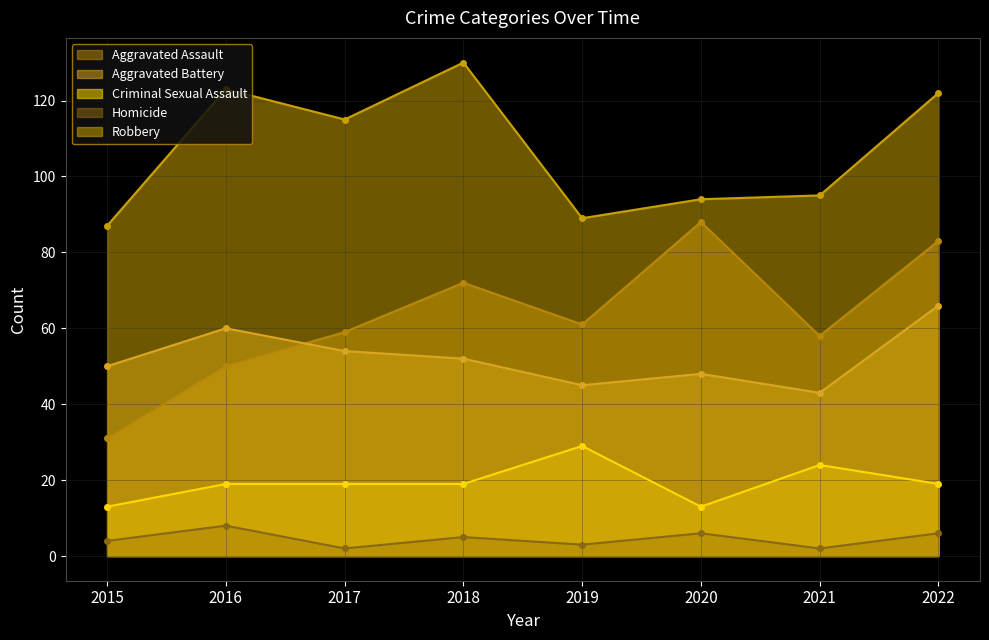

How many values in the Aggravated Battery series exceed 52?

3